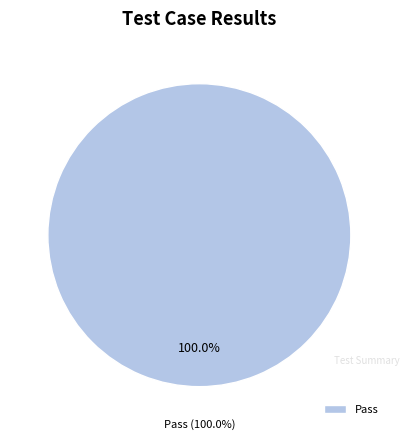

To the nearest percent, what portion does Pass represent?

100%